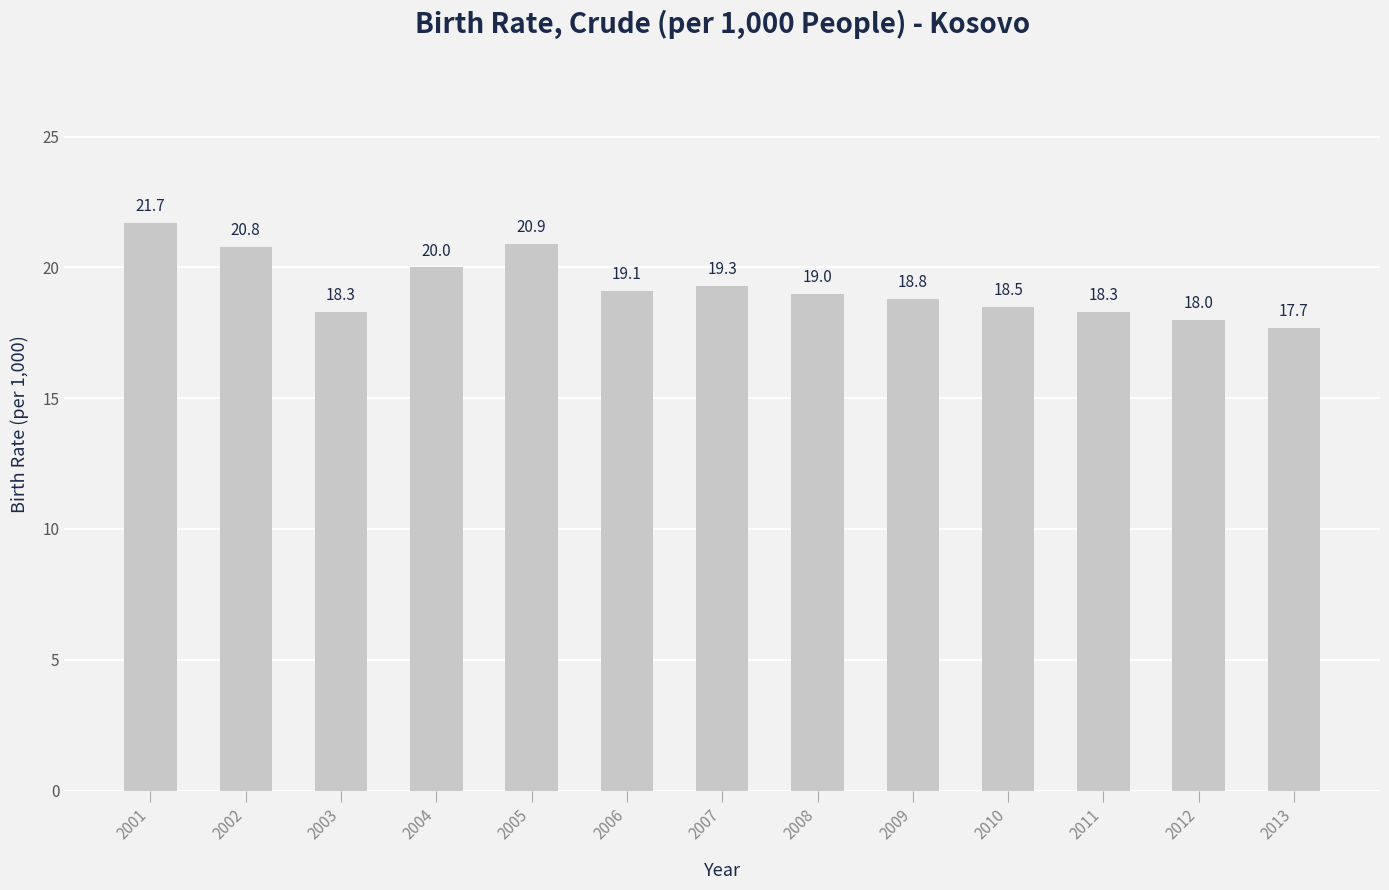

True or false: the data shows 4.9 at 2013.

False